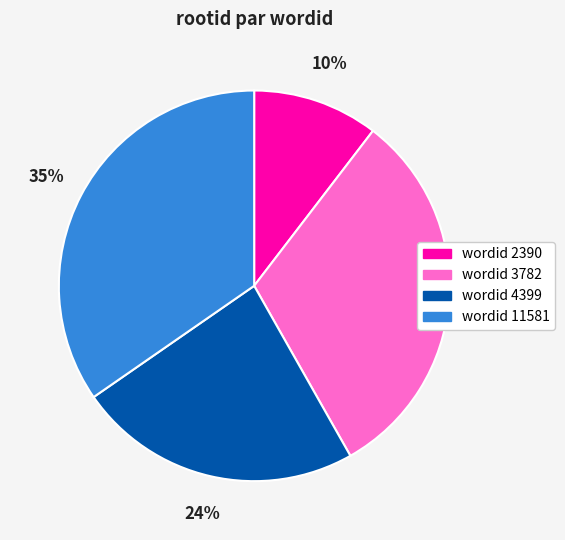

Is there any slice that represents more than half of the pie?

No